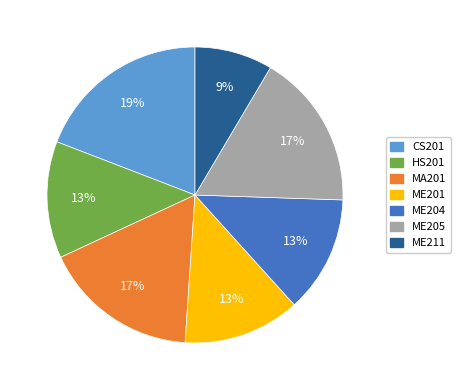

To the nearest percent, what is the difference between the MA201 and HS201 slice percentages?

4%